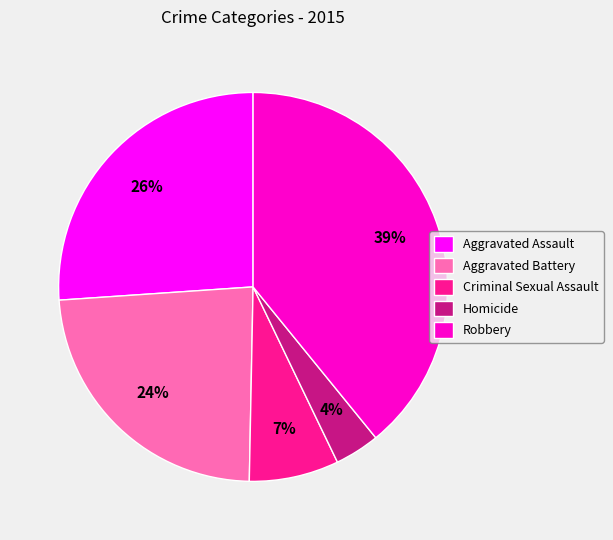

Between Aggravated Battery and Homicide, which is larger?

Aggravated Battery